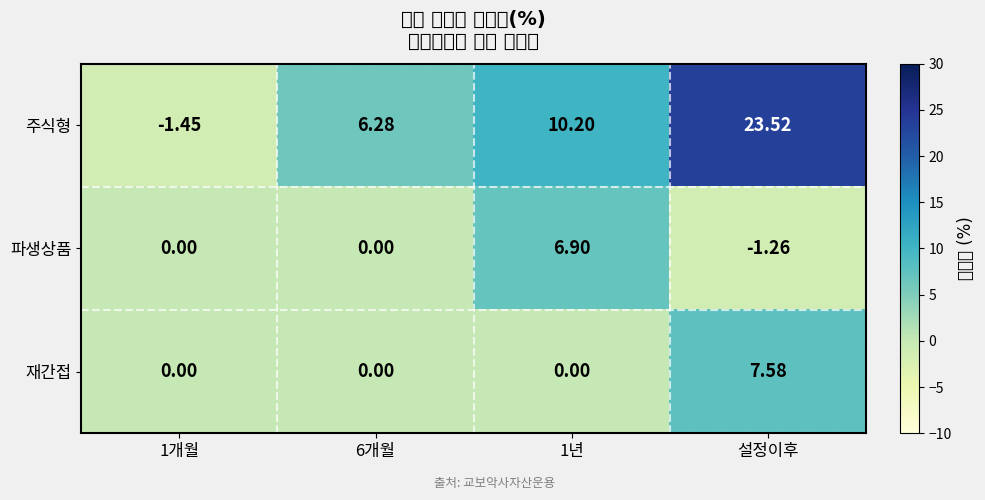

What is the total value across all series at 설정이후?

29.8